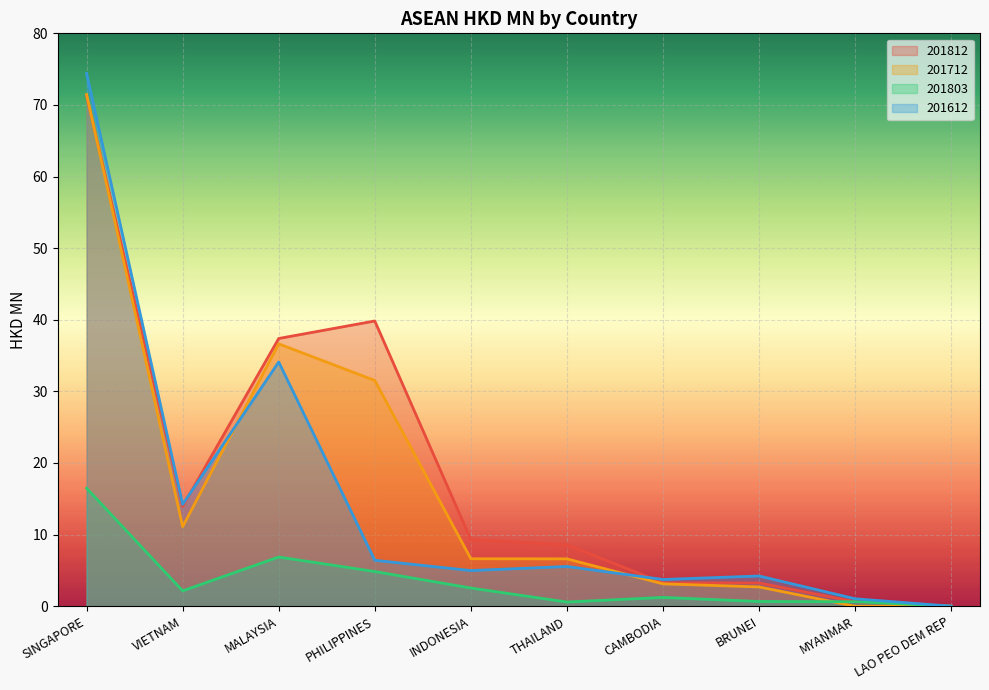

The 201712 series shows 6.6 at INDONESIA. True or false?

True